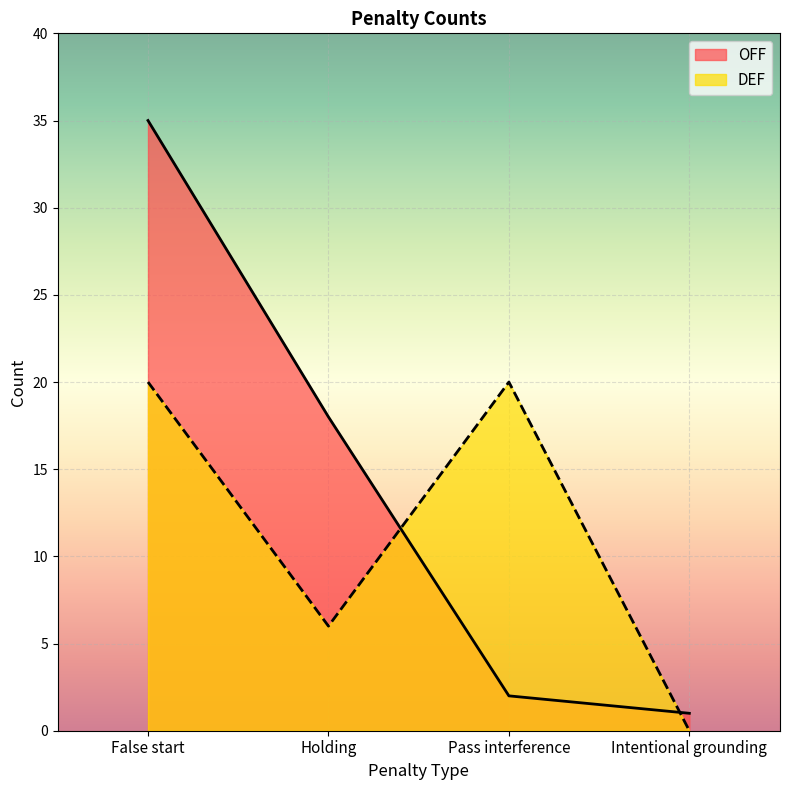

At which label does DEF reach its minimum?

Intentional grounding